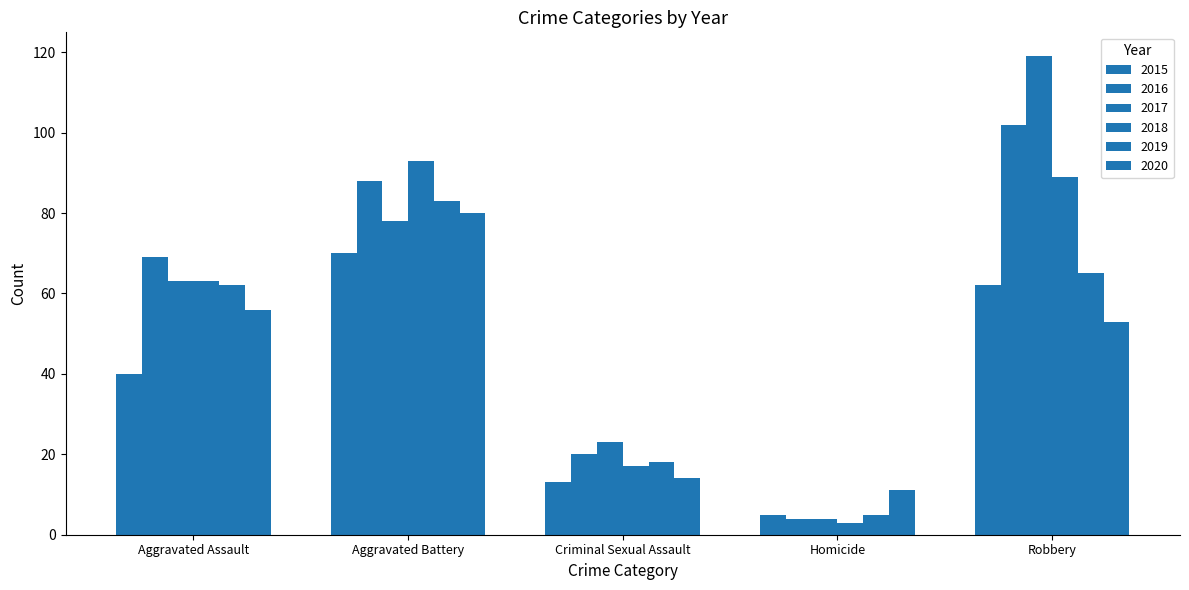

The value of 2016 at Criminal Sexual Assault is 6. True or false?

False